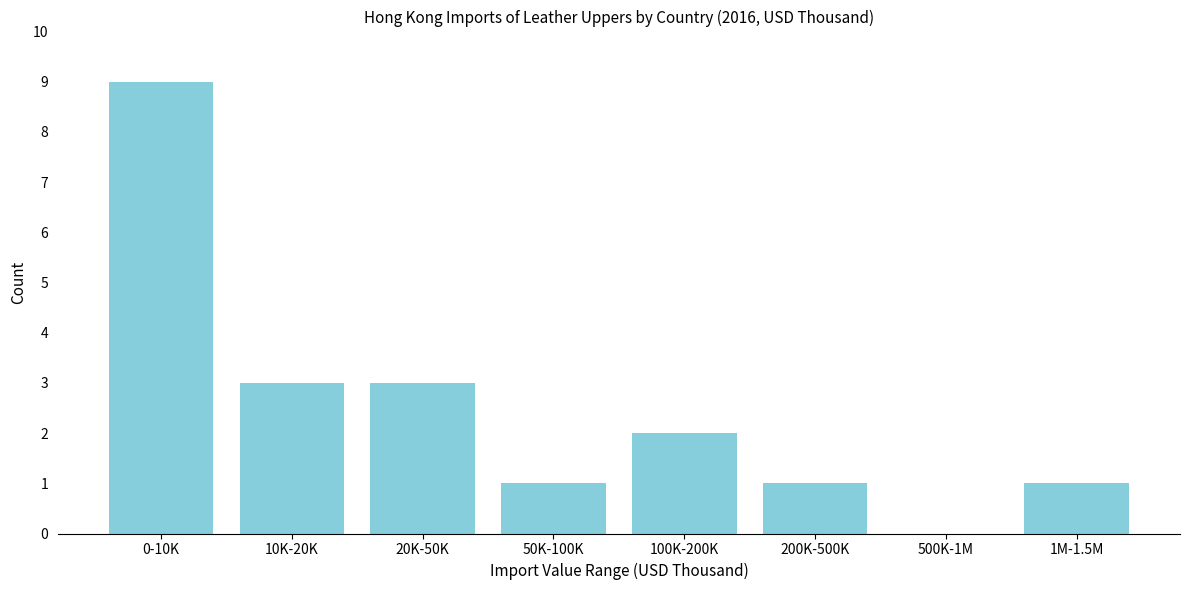

Reading right to left, list all the values displayed in this chart.

1M-1.5M=1	500K-1M=0	200K-500K=1	100K-200K=2	50K-100K=1	20K-50K=3	10K-20K=3	0-10K=9